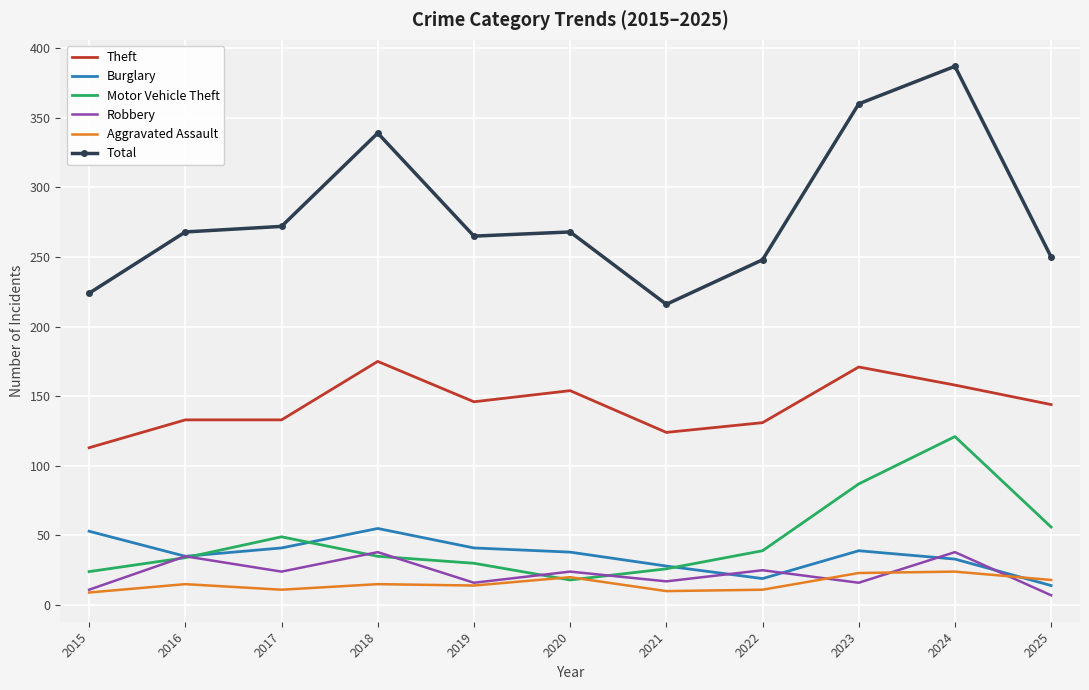

At which label does Total reach its peak?

2024